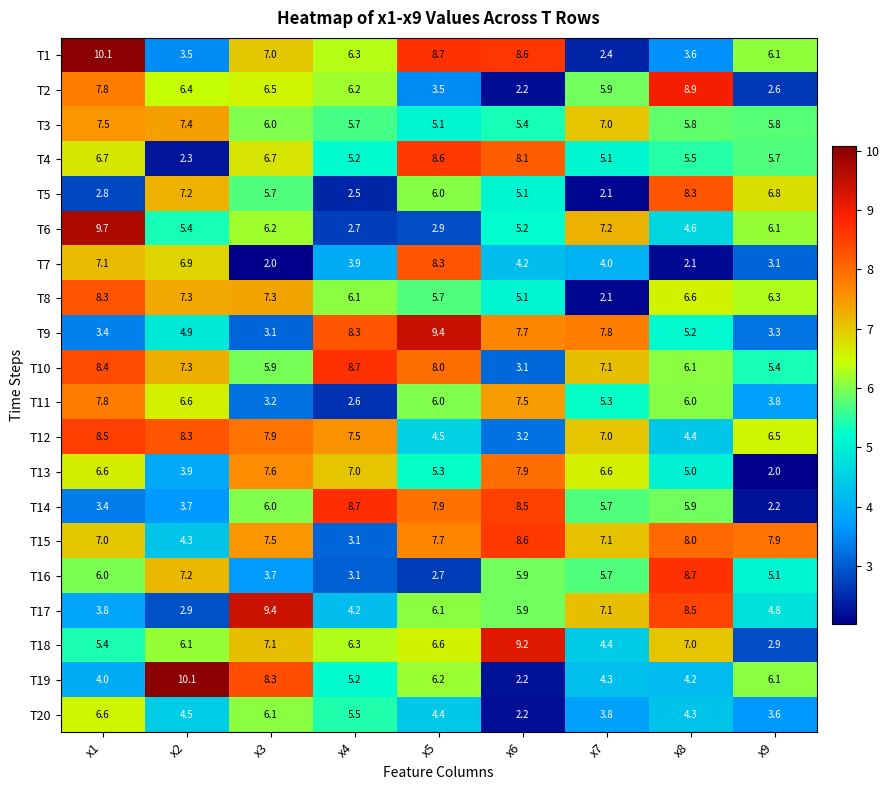

What is the total value across all series at x7?

107.7